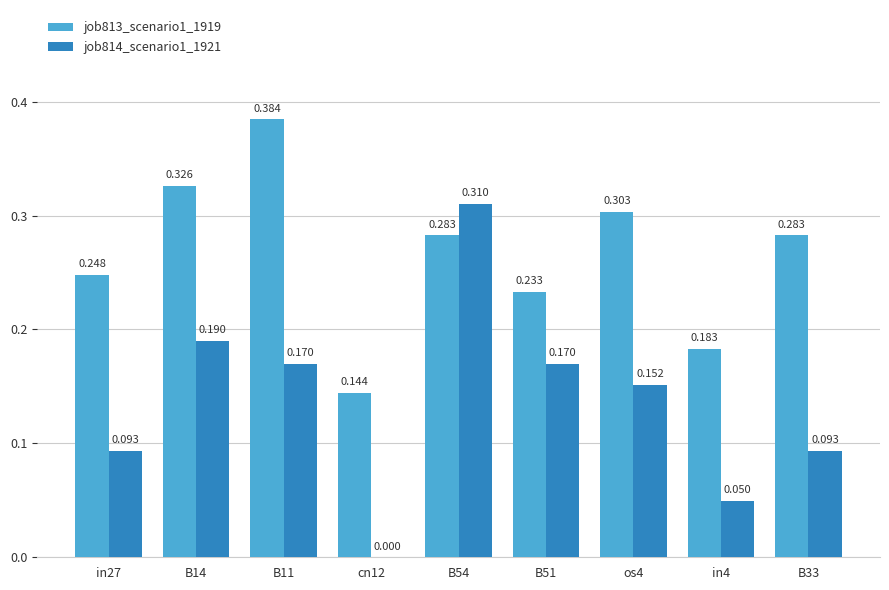

Is the value of job813_scenario1_1919 at cn12 greater than the value of job814_scenario1_1921 at in4?

Yes